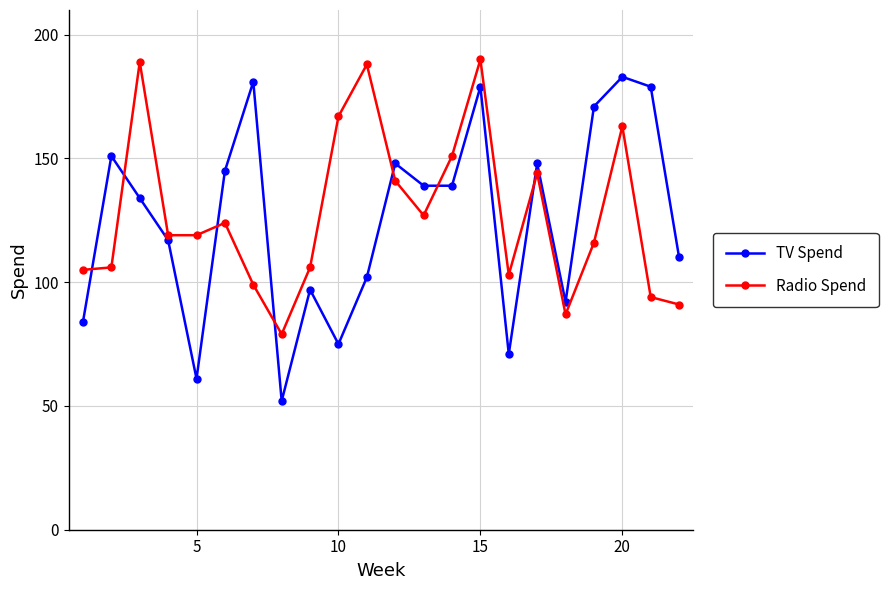

What is the minimum value shown in the chart?

52